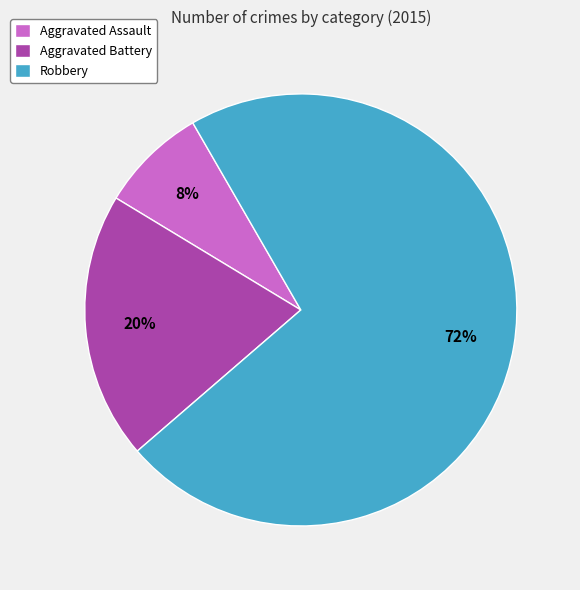

Rank the categories by value from lowest to highest.

Aggravated Assault, Aggravated Battery, Robbery